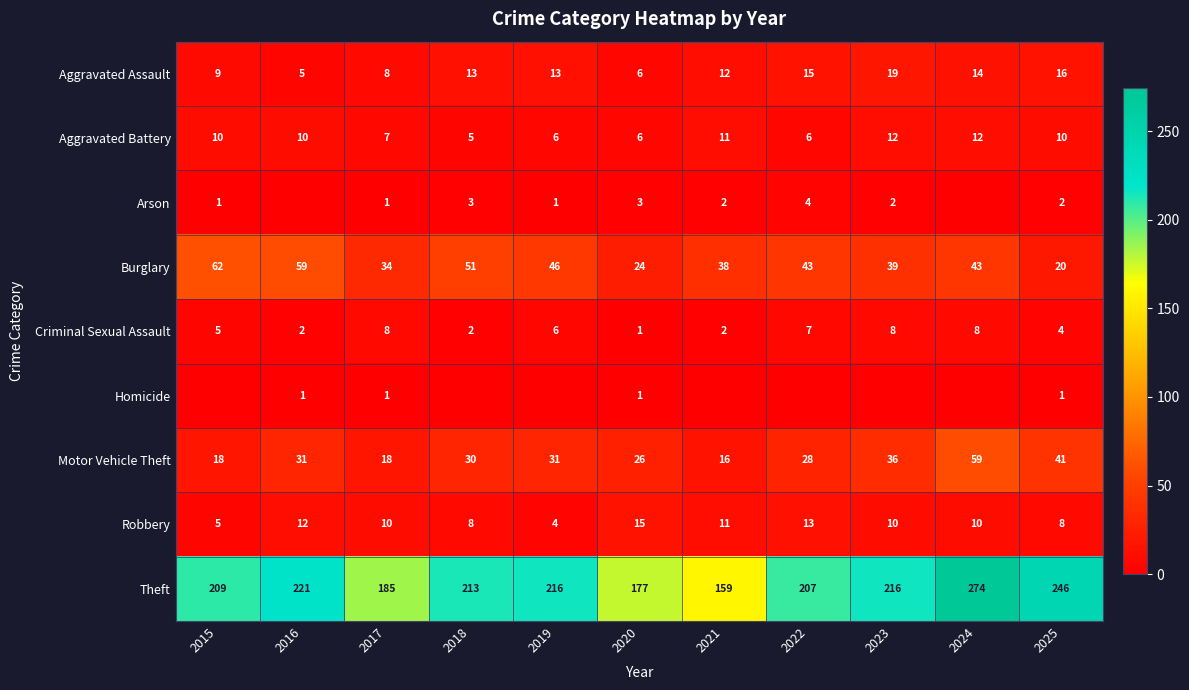

How many distinct data groups are displayed?

9